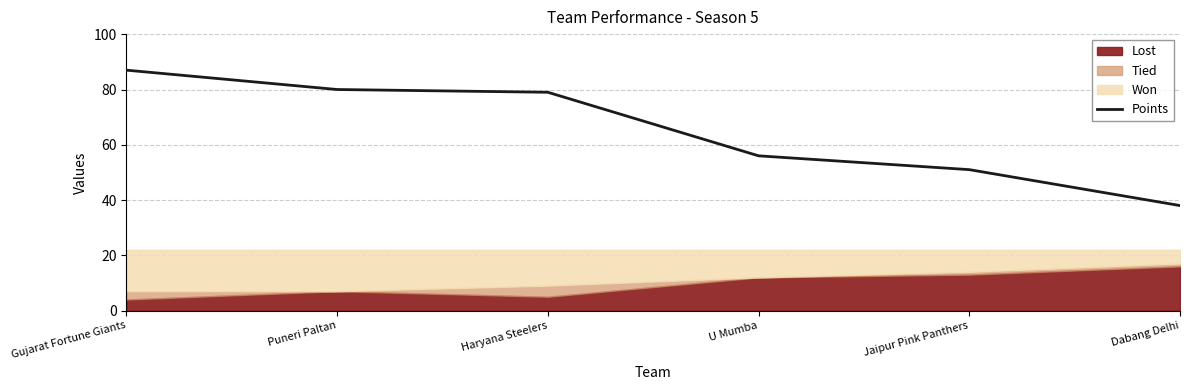

The value at Haryana Steelers is 79. True or false?

True